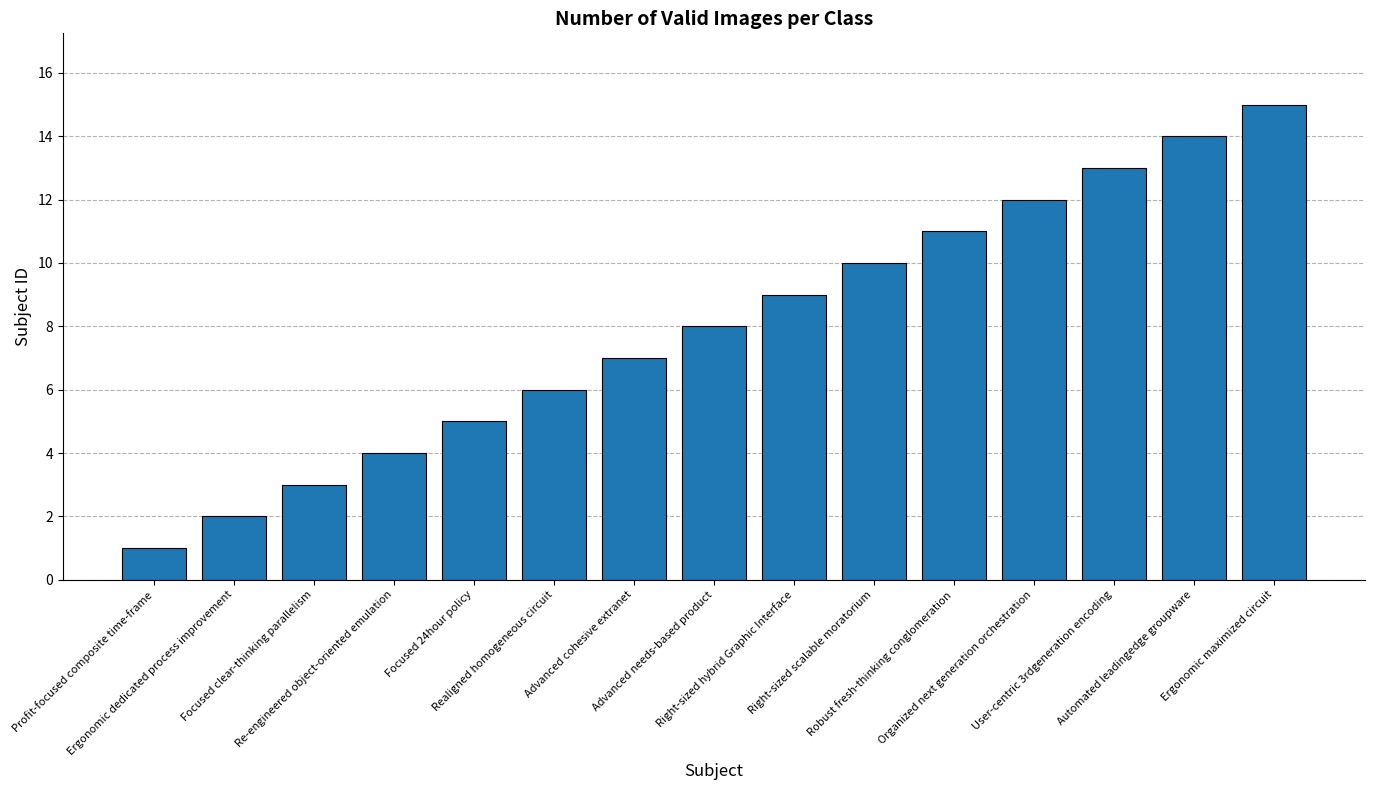

Reading left to right, list all the values displayed in this chart.

Profit-focused composite time-frame=1	Ergonomic dedicated process improvement=2	Focused clear-thinking parallelism=3	Re-engineered object-oriented emulation=4	Focused 24hour policy=5	Realigned homogeneous circuit=6	Advanced cohesive extranet=7	Advanced needs-based product=8	Right-sized hybrid Graphic Interface=9	Right-sized scalable moratorium=10	Robust fresh-thinking conglomeration=11	Organized next generation orchestration=12	User-centric 3rdgeneration encoding=13	Automated leadingedge groupware=14	Ergonomic maximized circuit=15